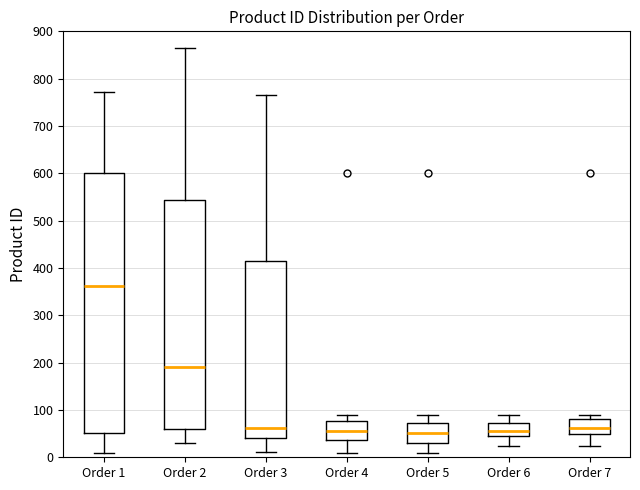

Where does the lower whisker of the box for Order 1 end on the y-axis? The values are not printed on the chart, so give them approximately, as read against the axis.

10